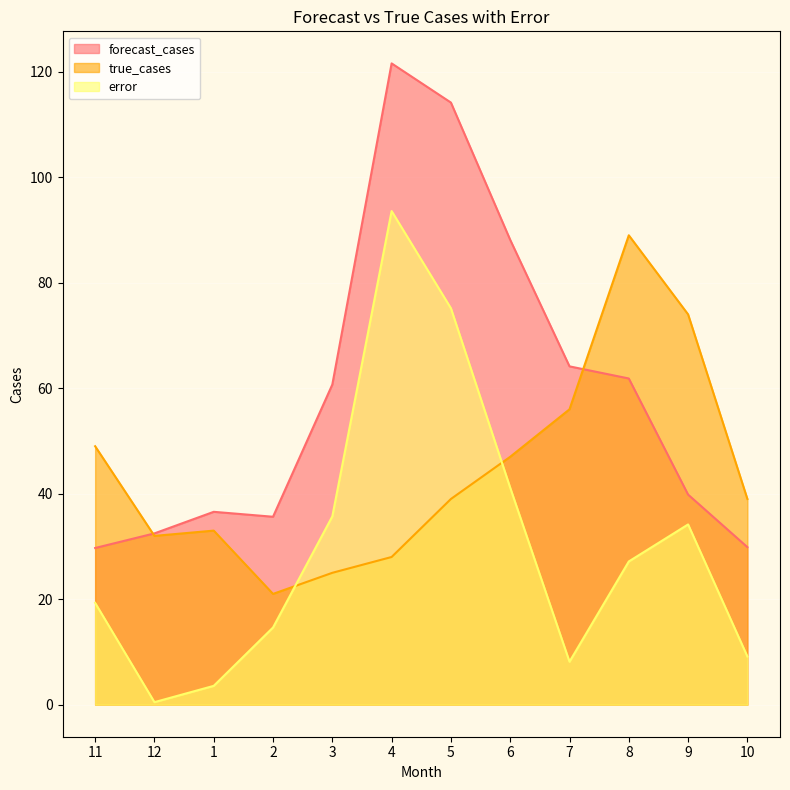

What is the label of the 7th point from the left?

5